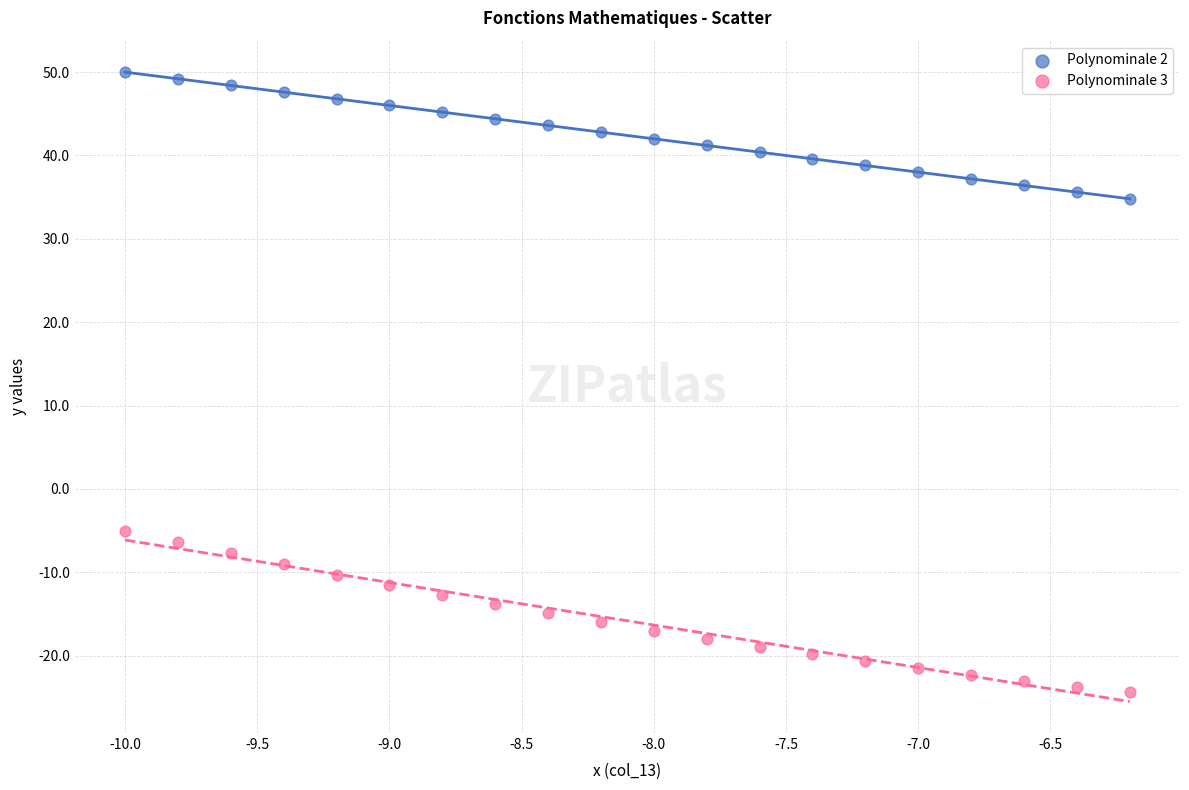

Which series reaches the maximum Y coordinate?

Polynominale 2